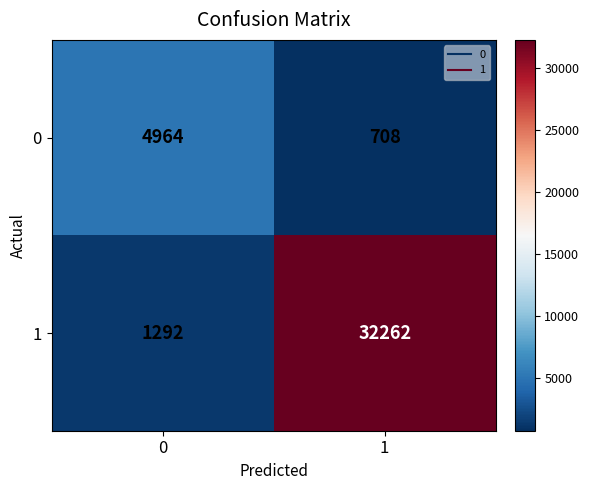

Which category has the lowest value across all series?

1